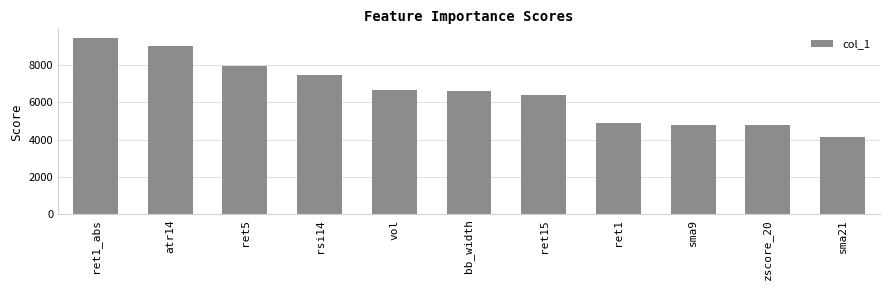

What is the value of the 1st bar from the left?

9426